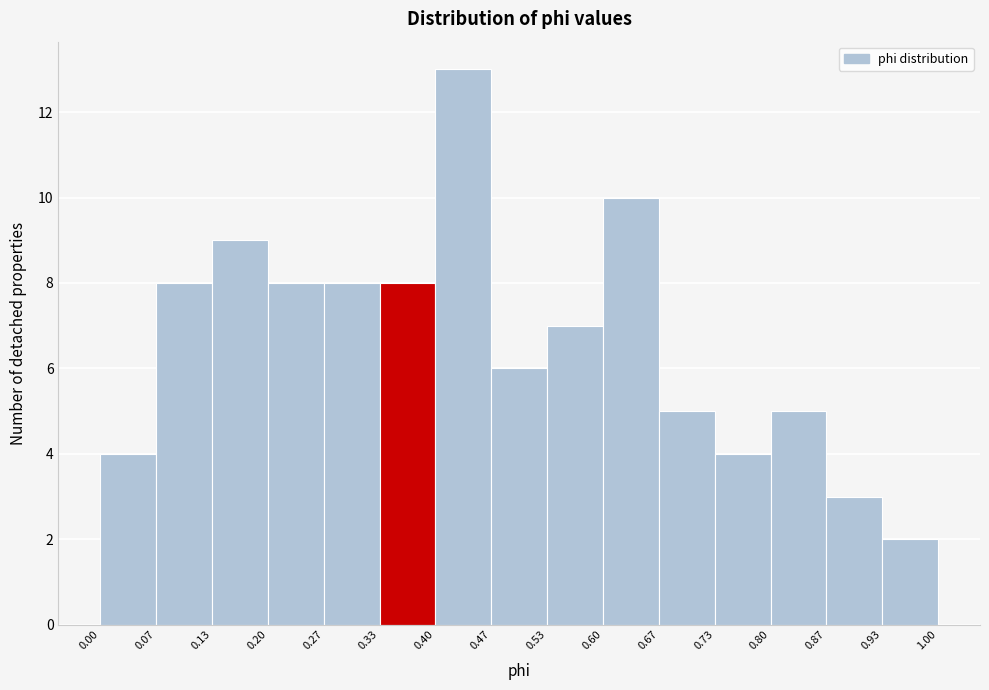

Over which range of the x-axis is the bar tallest?

0.40 to 0.47